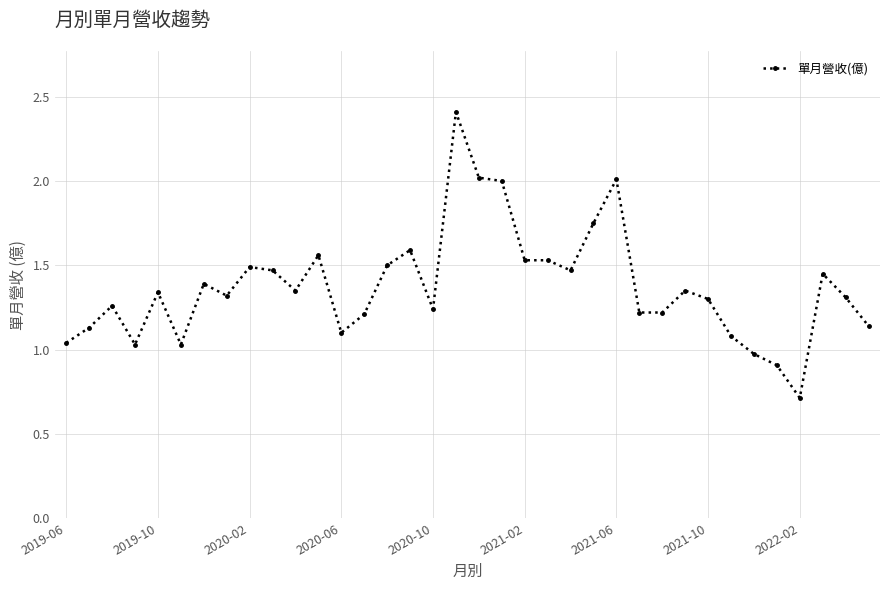

What is the difference between the maximum and minimum values?

1.7